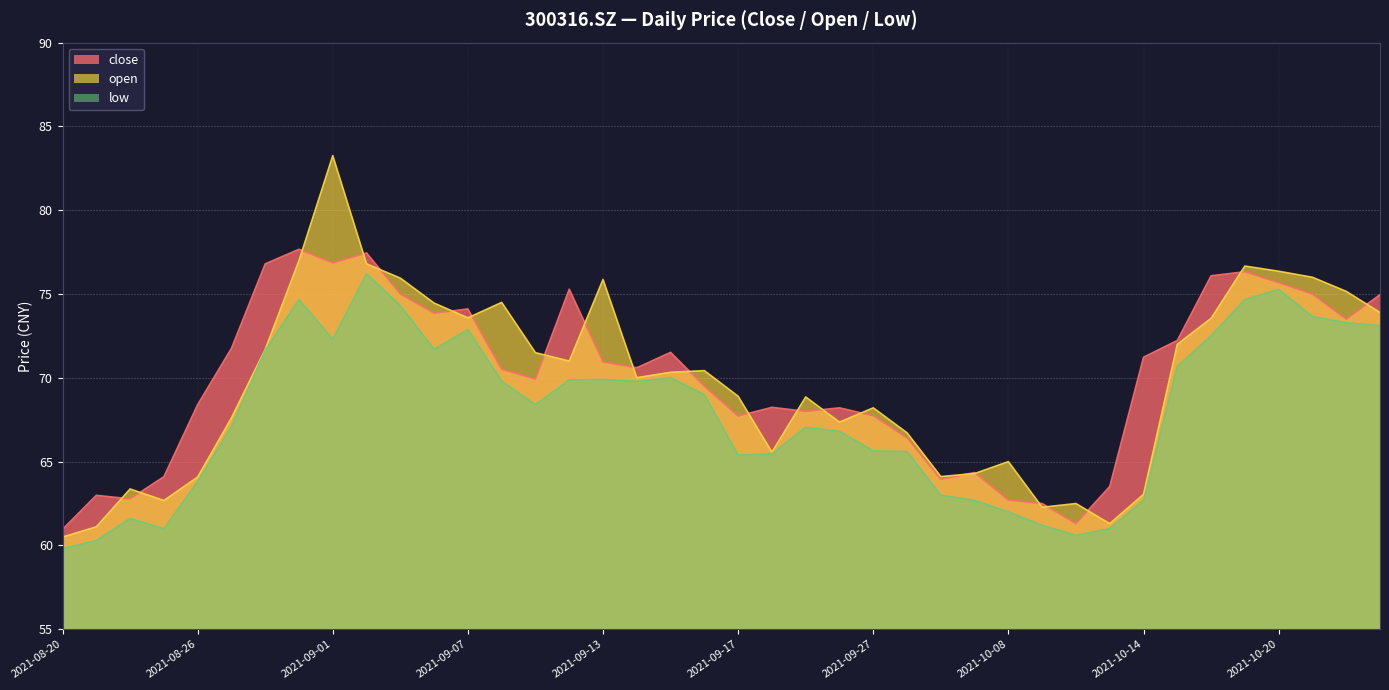

What is the spread (max minus min) of values at 20211025?

1.8